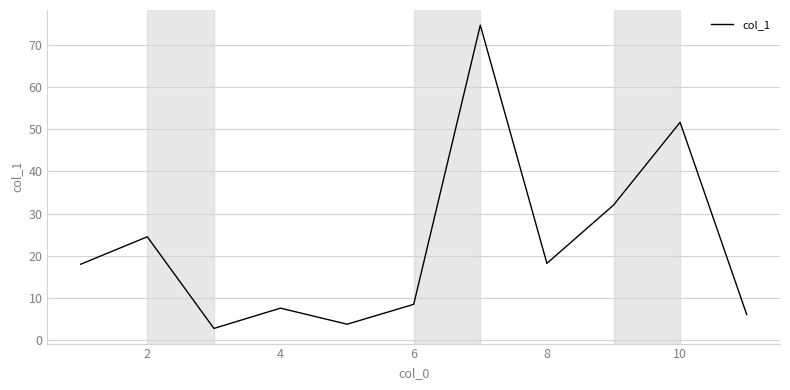

What is the maximum value shown in the chart?

74.6